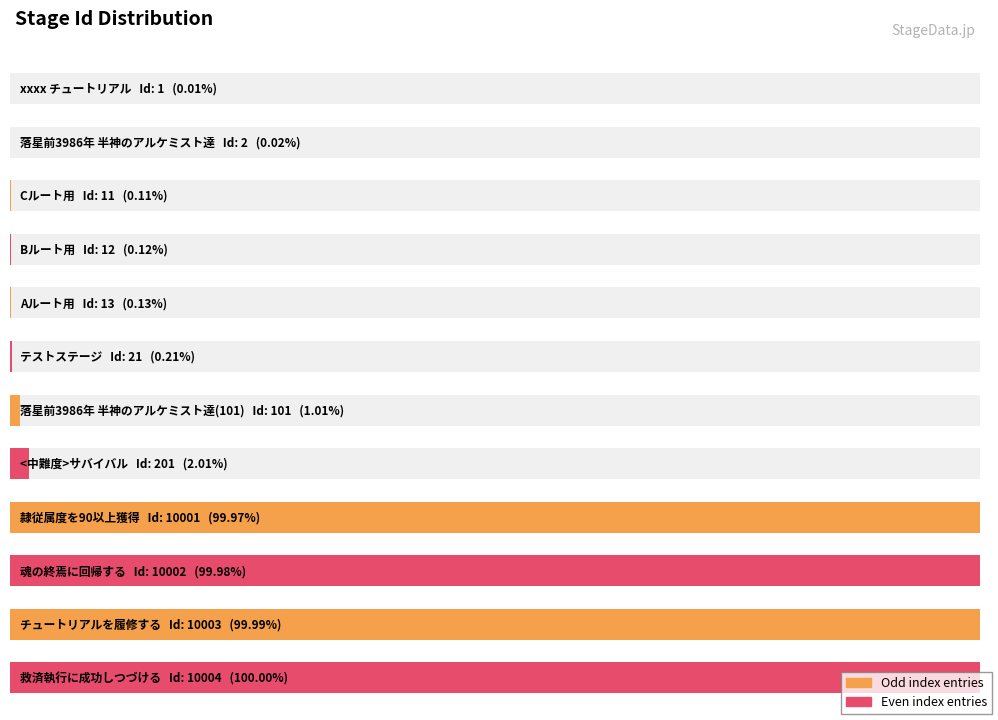

The chart shows a value of 3758 at 隷従属度を90以上獲得. True or false?

False